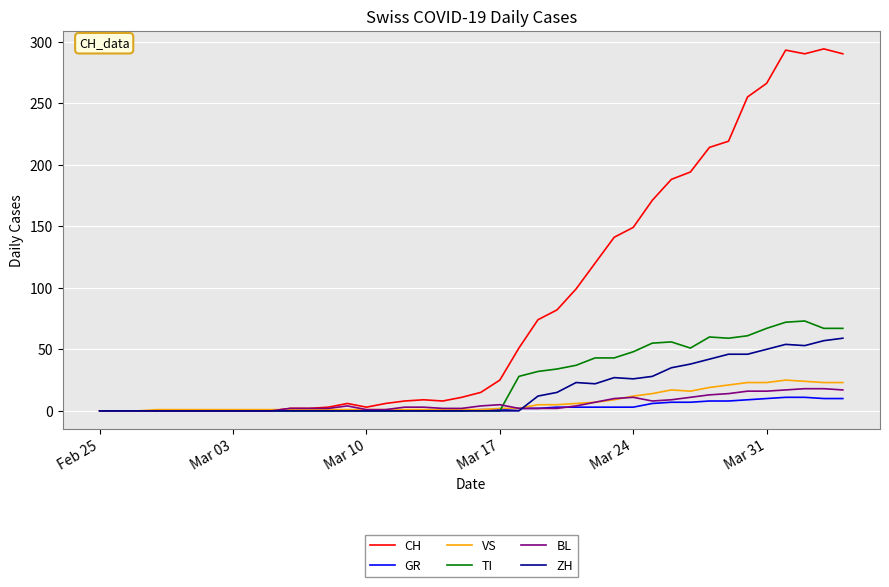

What is the maximum value shown in the chart?

294